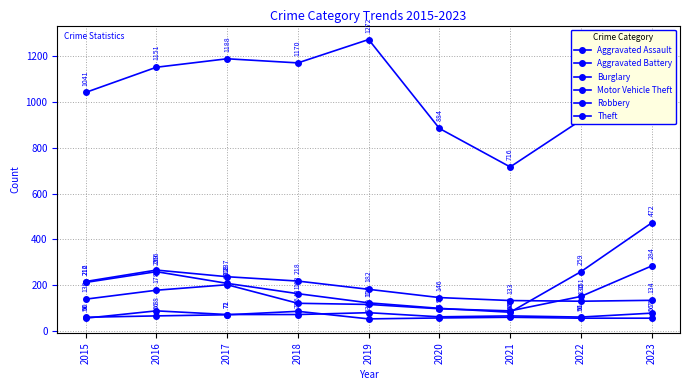

At how many categories does at least one series exceed 1018?

6